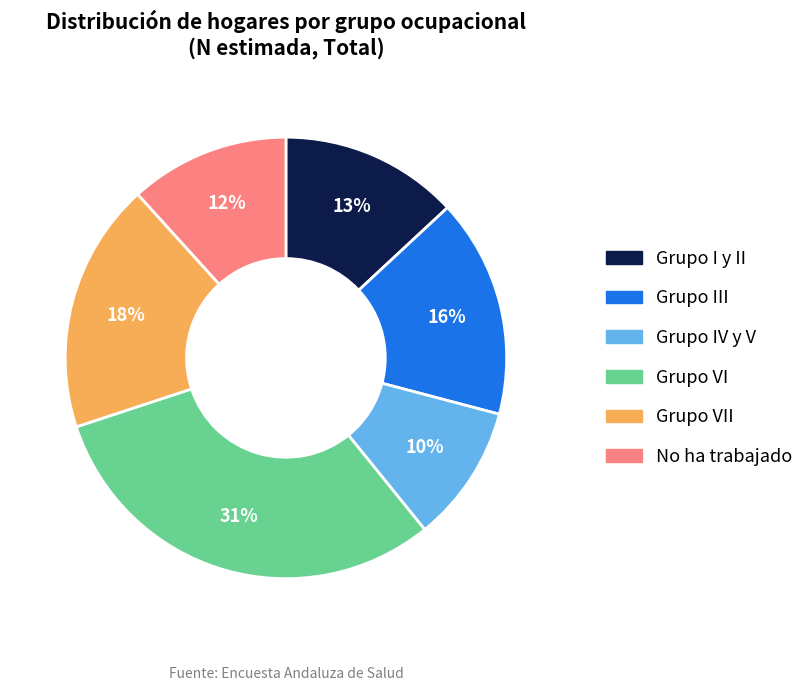

Is there any slice that represents more than half of the pie?

No